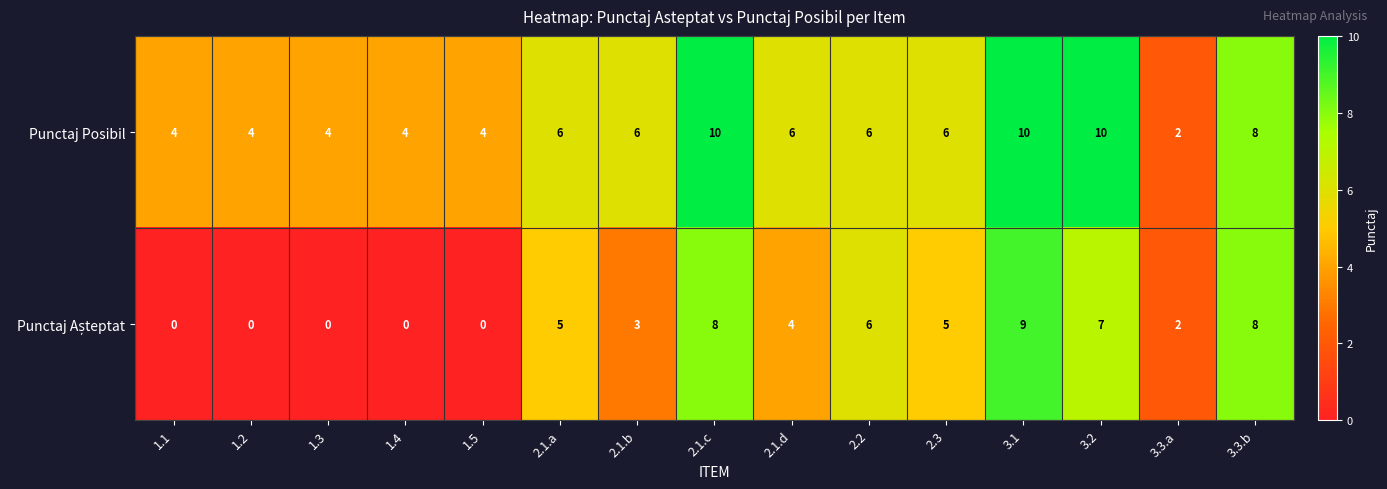

At which category is the sum across all series the highest?

3.1